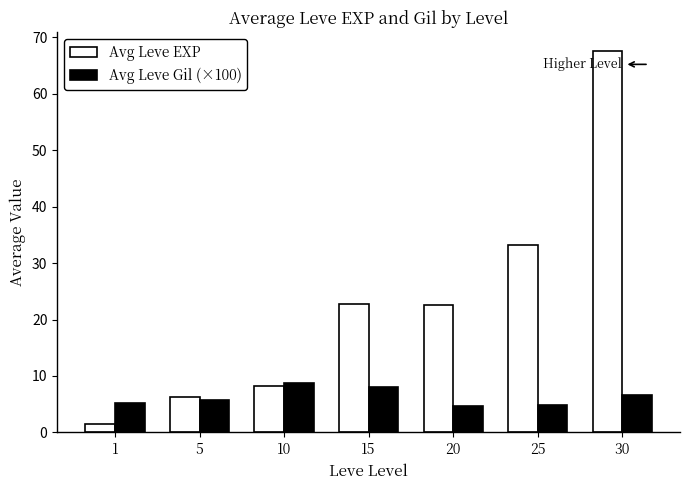

List the series in order of their peak value, highest first.

Avg Leve EXP, Avg Leve Gil (×100)